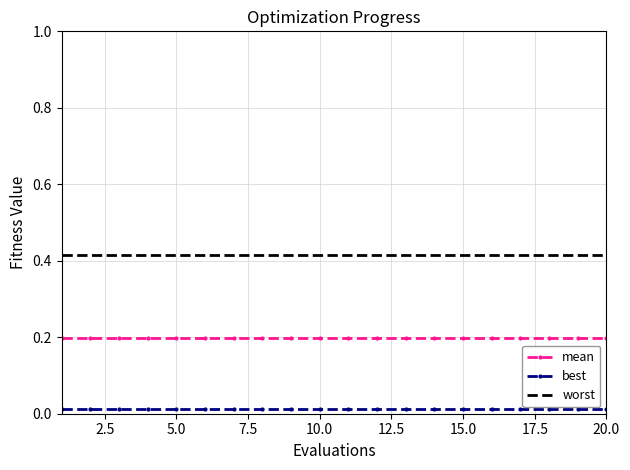

Which series has the largest total across all categories?

worst